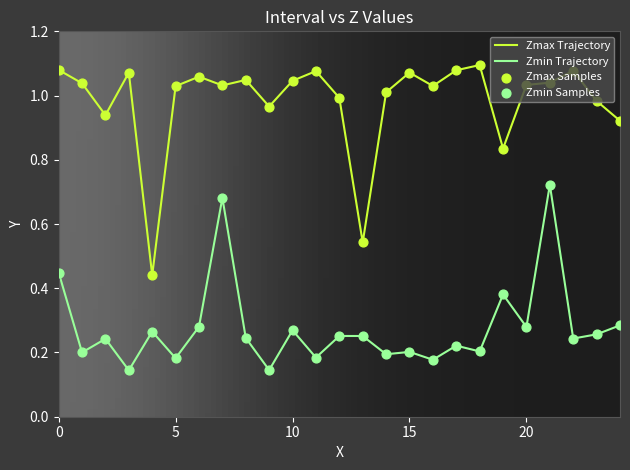

Which series has the largest total across all categories?

Zmax Trajectory